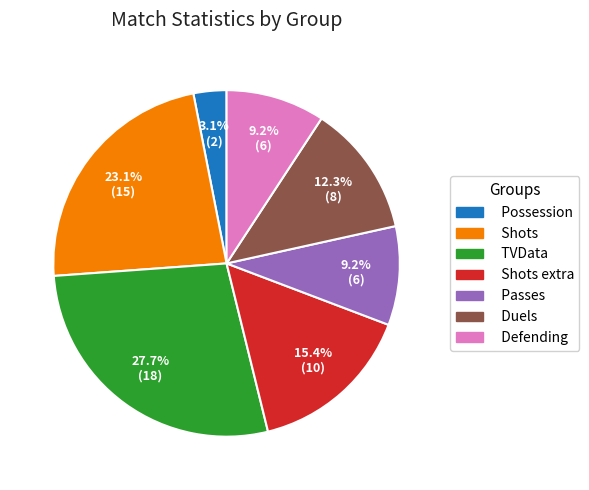

Does Shots account for over 50% of the chart?

No